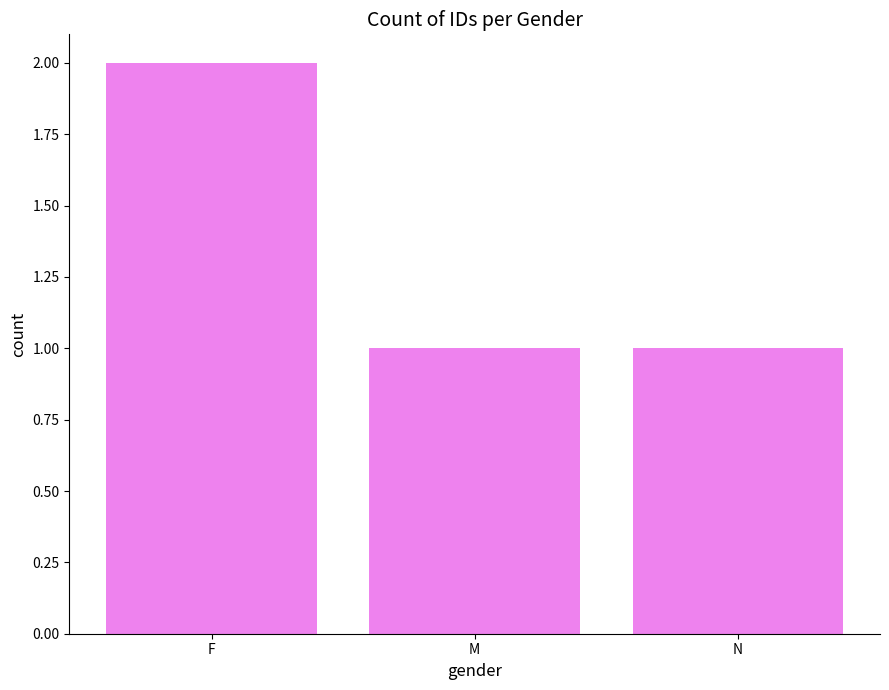

Does the chart contain any negative values?

No